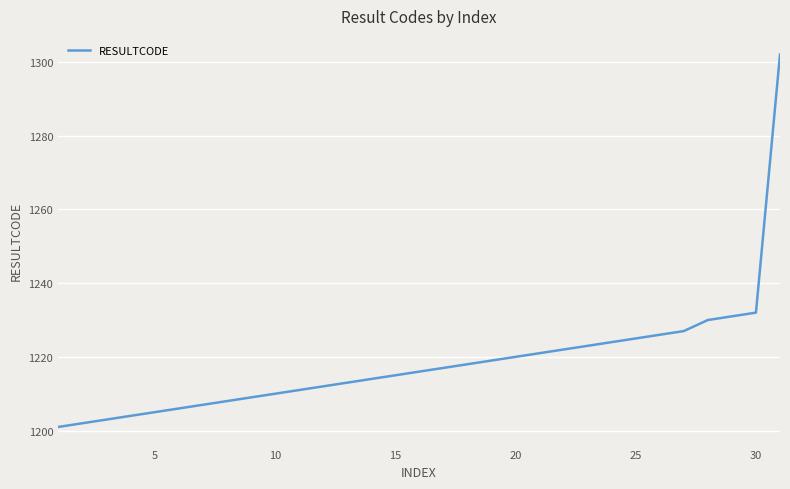

What is the difference between the maximum and minimum values?

101